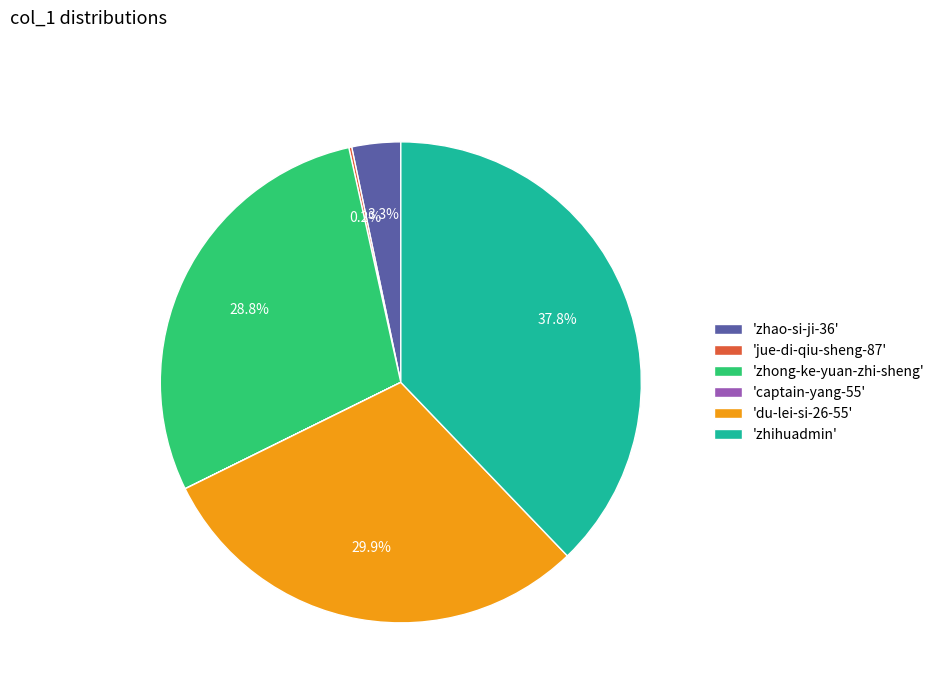

Does any single category account for the majority?

No